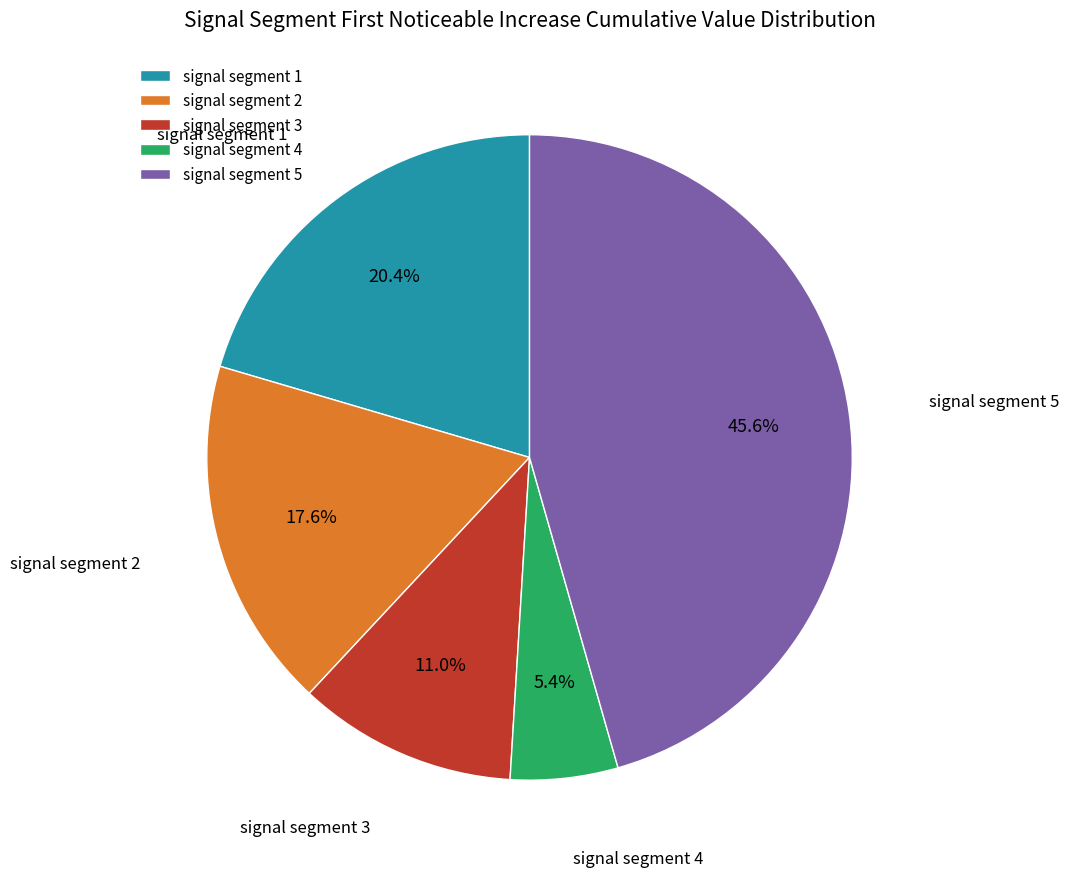

To the nearest percent, what percentage of the pie is signal segment 2?

18%